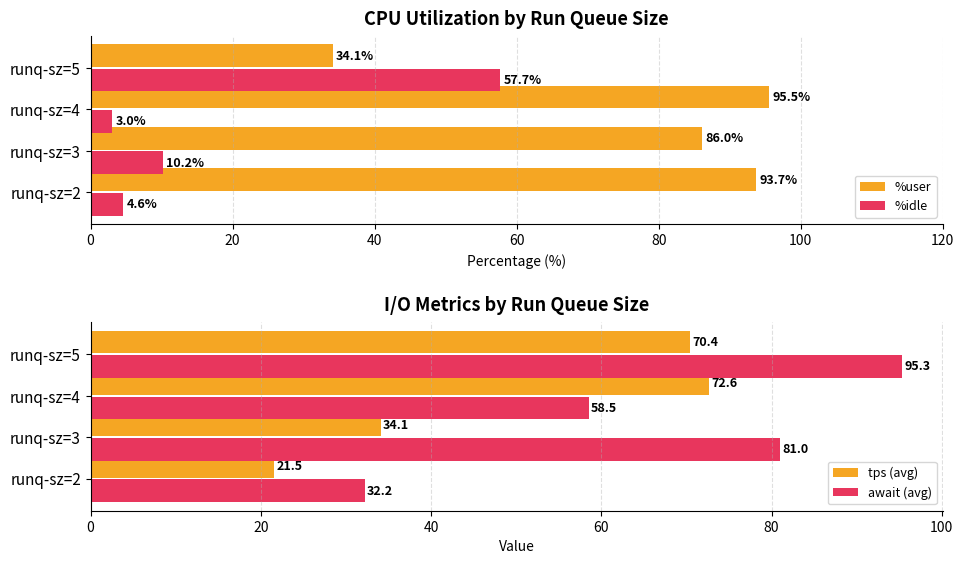

Where is tps (avg) nearest to the value 47?

runq-sz=3